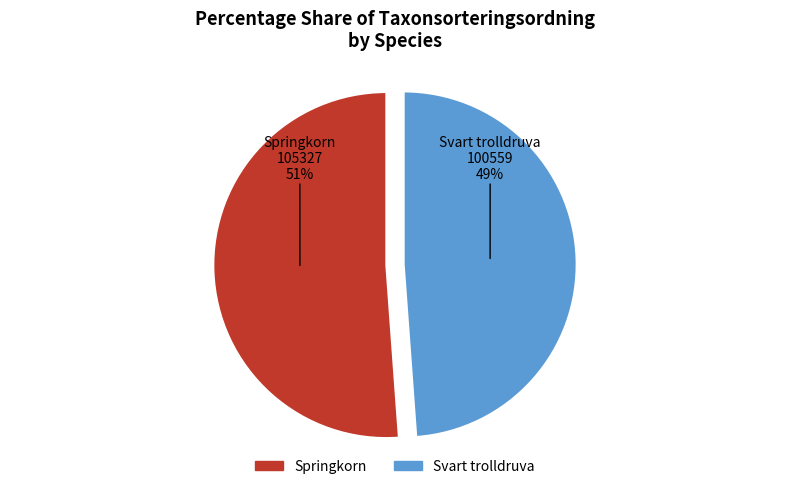

Rank the categories by value from lowest to highest.

Svart trolldruva, Springkorn